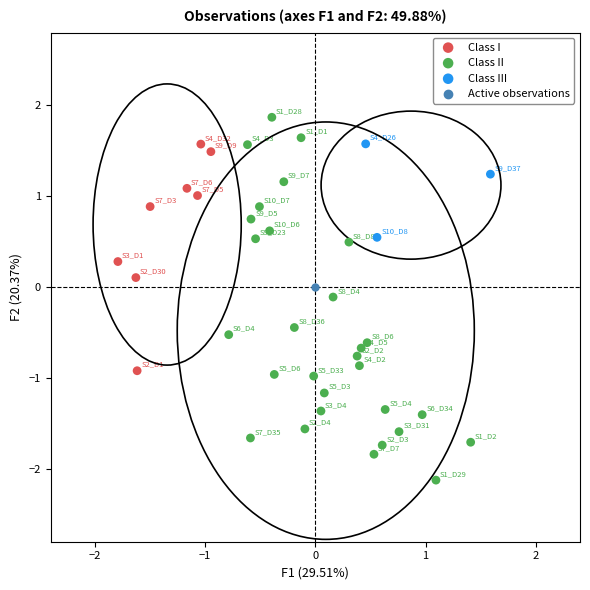

What are all the series names shown in the legend?

Class I, Class II, Class III, Active observations